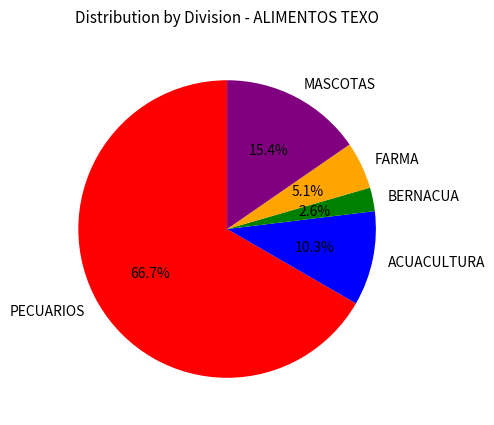

Approximately how many times larger is the value at MASCOTAS compared to FARMA?

3.0